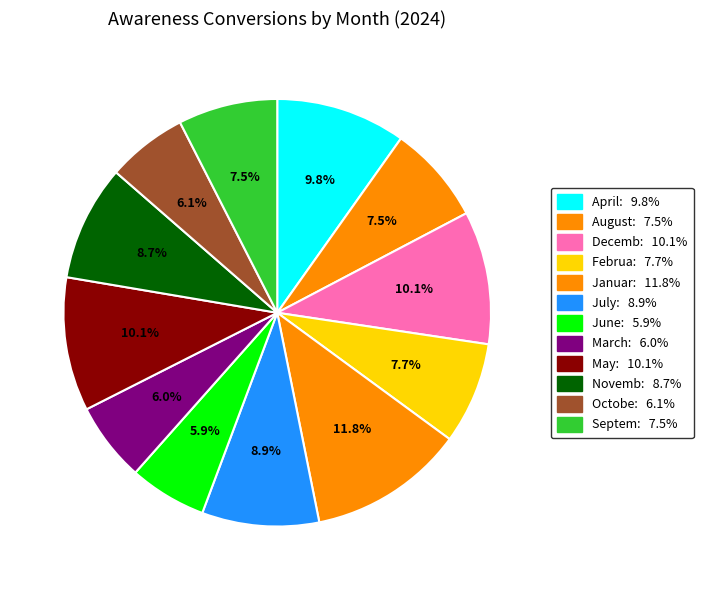

How many segments does this pie chart have?

12